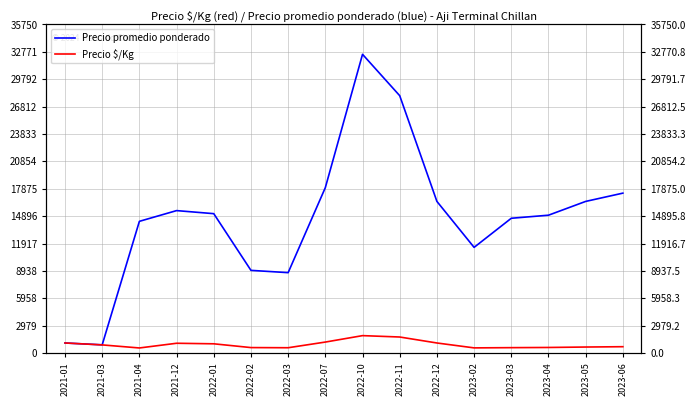

At which category is the sum across all series the highest?

2022-10